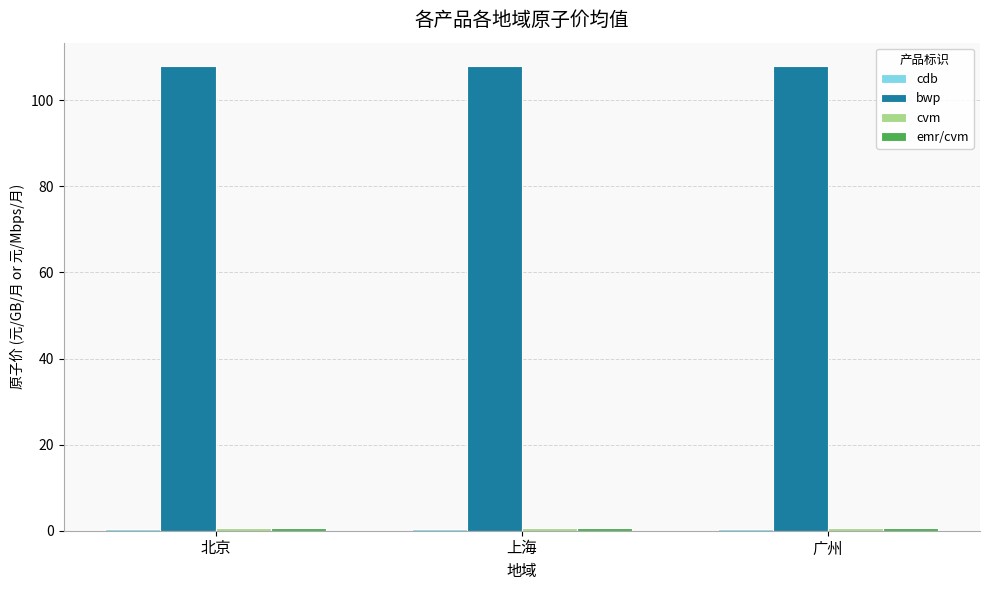

Which series has the largest total across all categories?

bwp